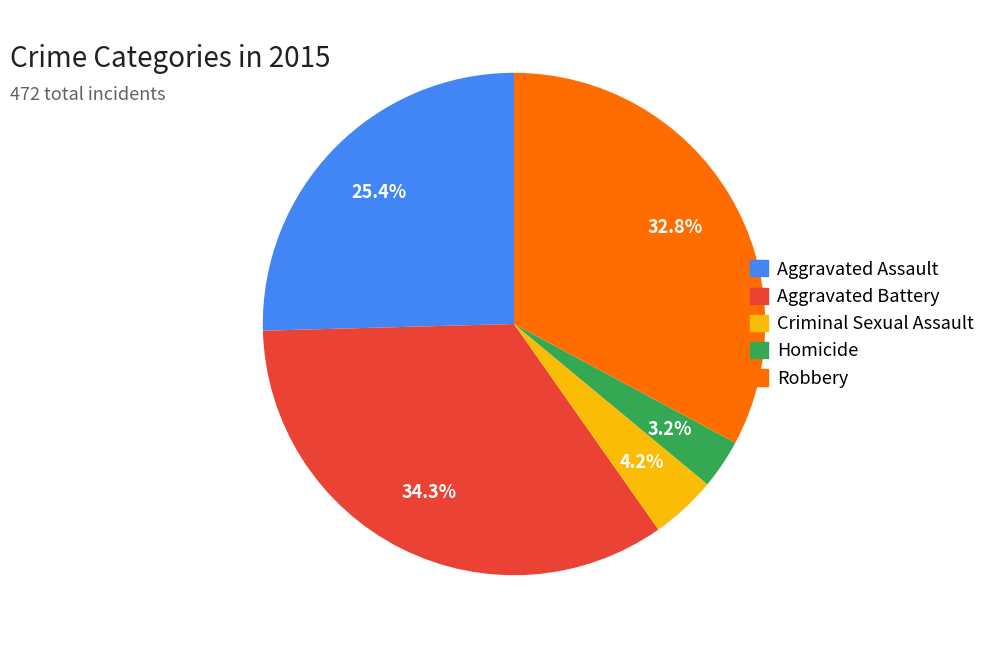

To the nearest percent, what portion does Homicide represent?

3%